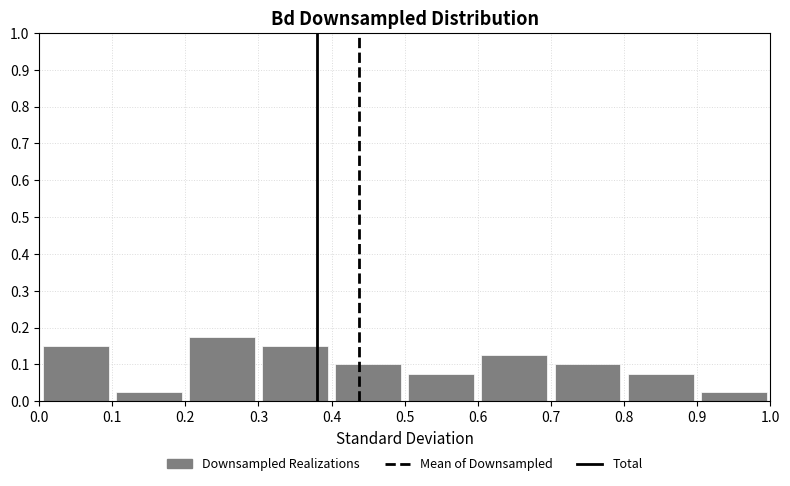

What is the height of the bar covering 0.3 to 0.4 on the x-axis? The values are not printed on the chart, so give them approximately, as read against the axis.

0.15